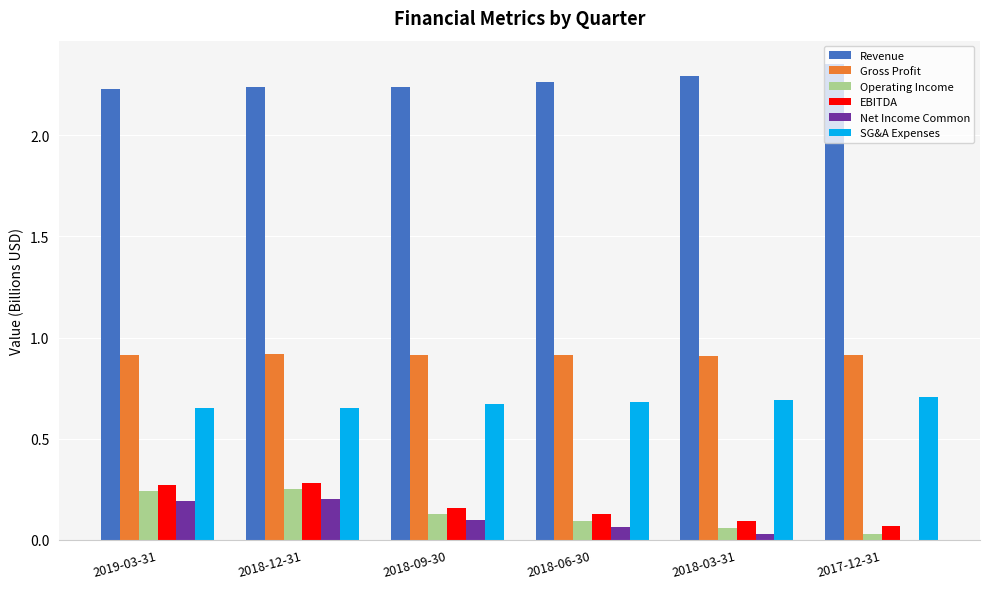

What is the total value across all series at 2018-09-30?

4.2